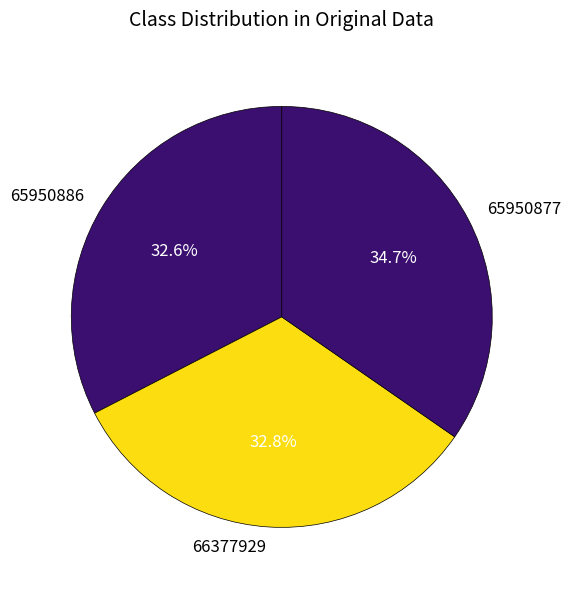

Which has a higher value, 65950877 or 66377929?

65950877